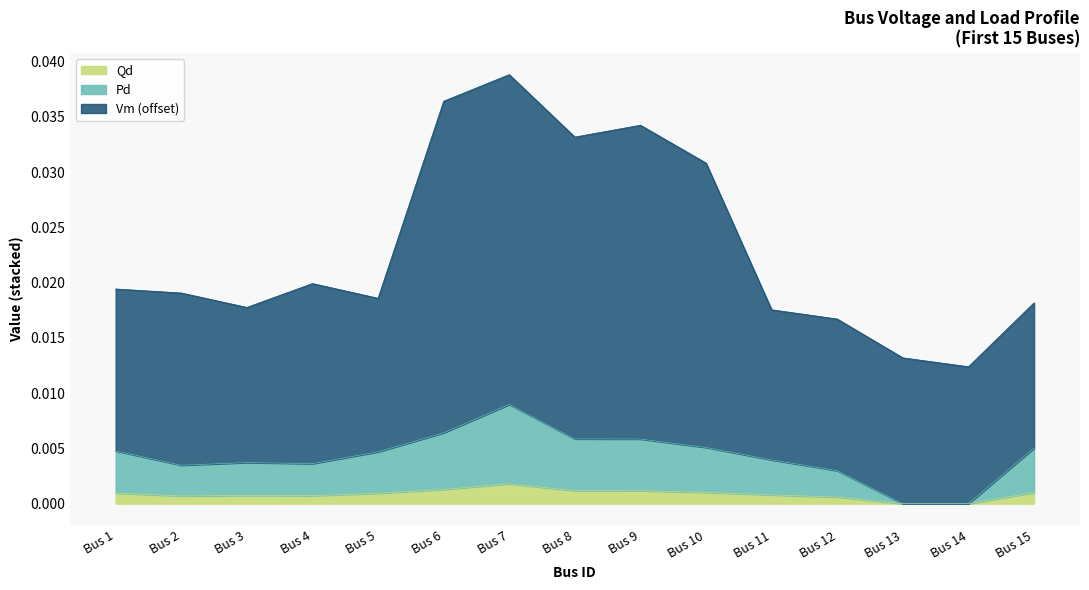

What are all the series names shown in the legend?

Qd, Pd, Vm (offset)